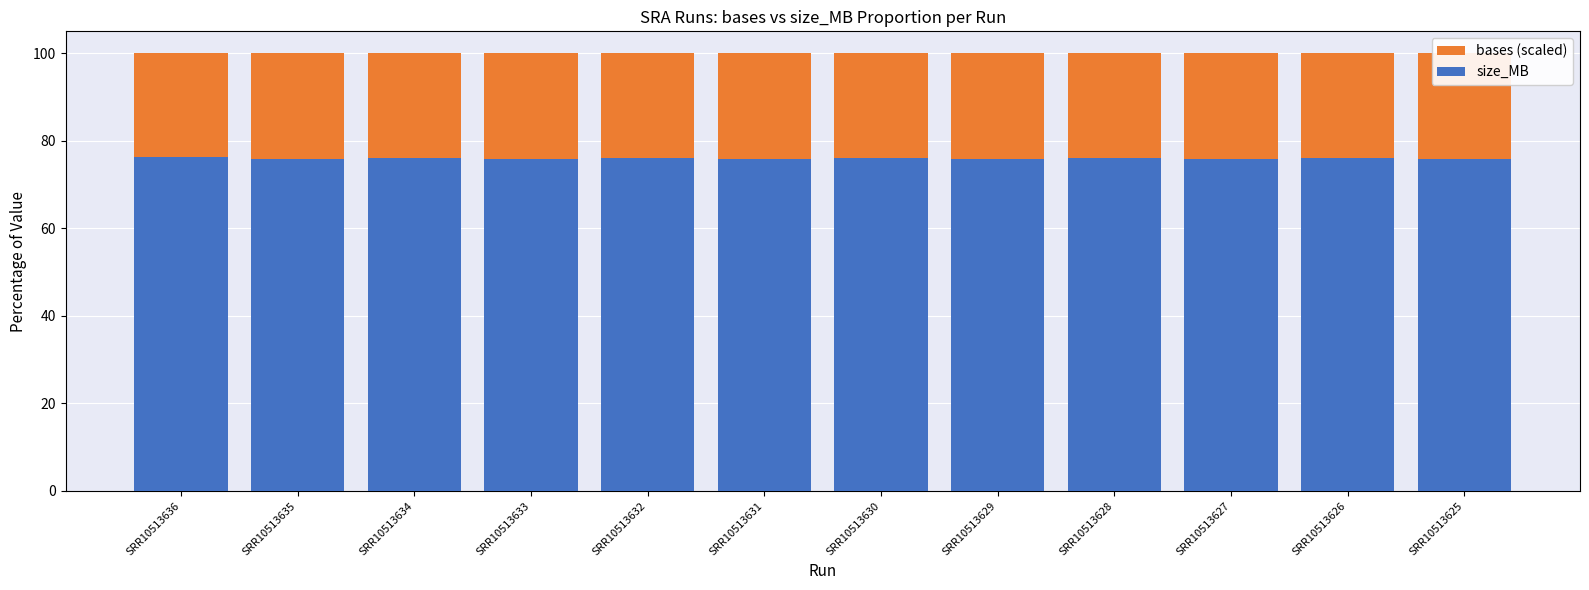

What is the greatest value displayed?

100.0